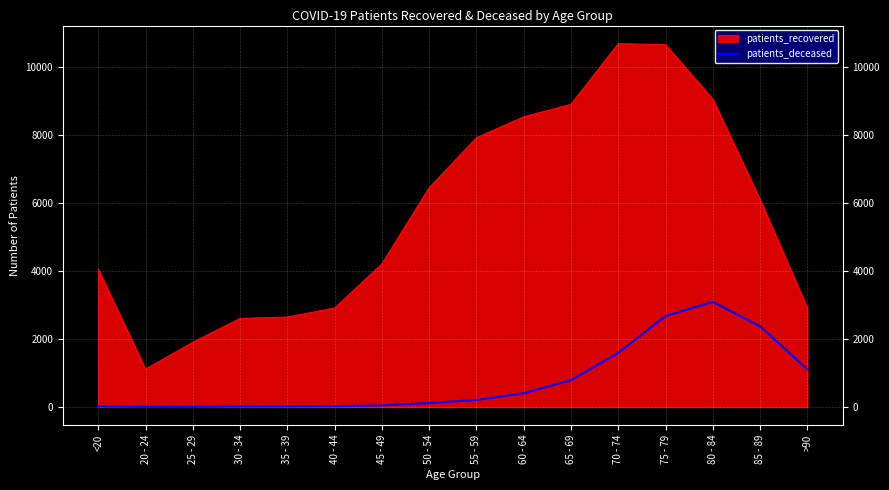

What is the difference between the maximum and minimum values in the patients_deceased series?

3091